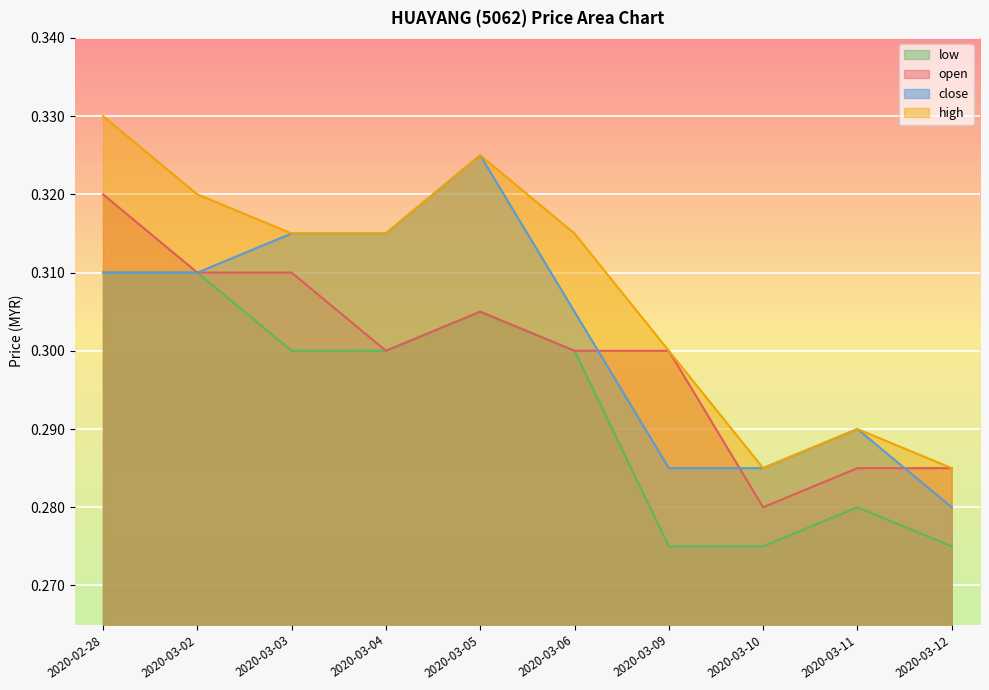

True or false: high has a value of 0.3 at 2020-03-11.

True